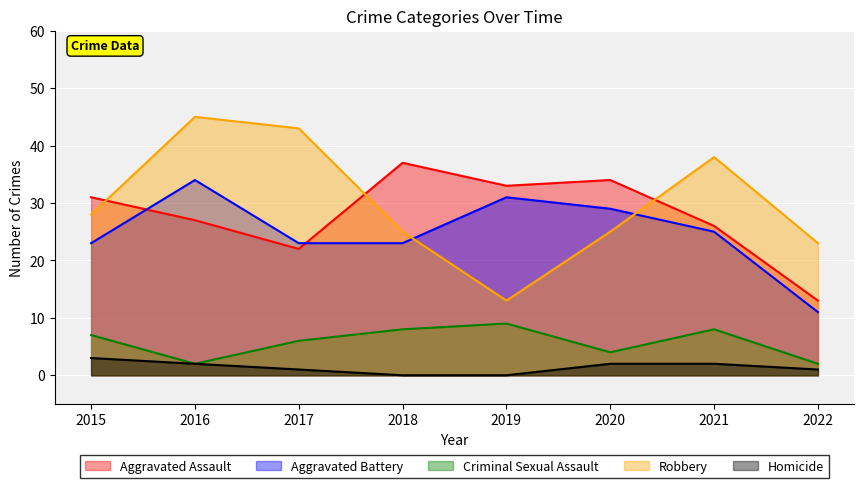

What is the total value across all series at 2022?

50